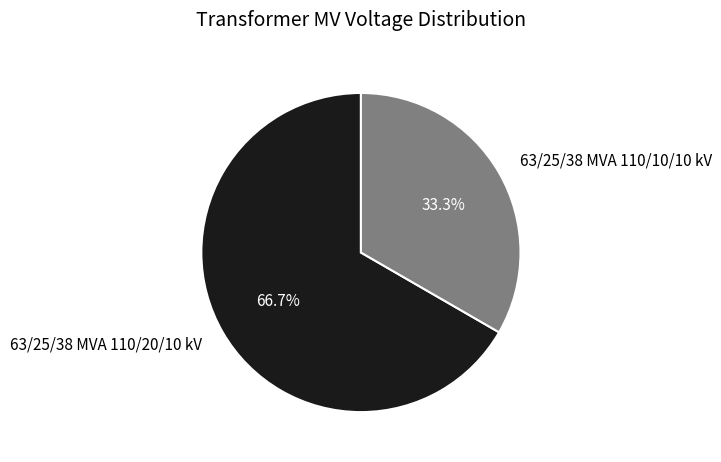

To the nearest percent, what percentage of the pie is 63/25/38 MVA 110/10/10 kV?

33%